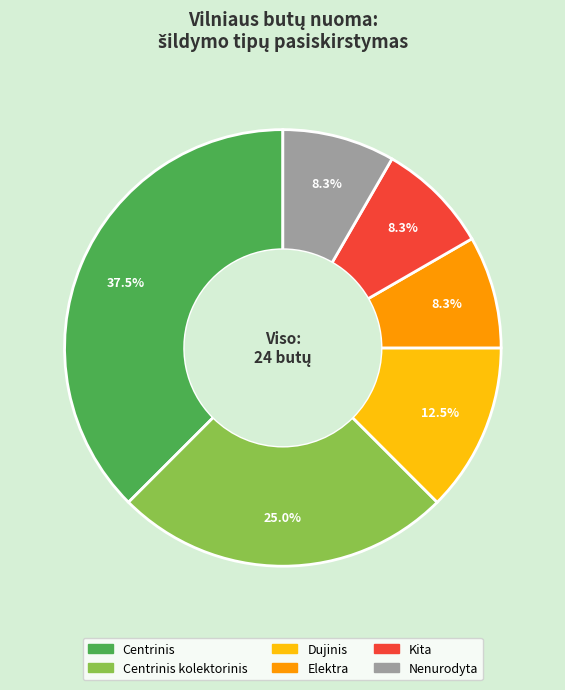

True or false: Centrinis kolektorinis accounts for 25% of the total.

True